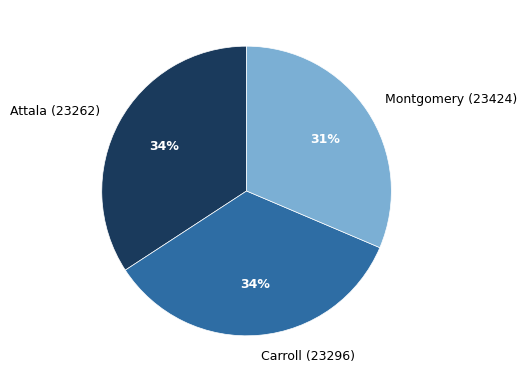

Is the sum of Attala (23262) and Montgomery (23424) greater than half?

Yes